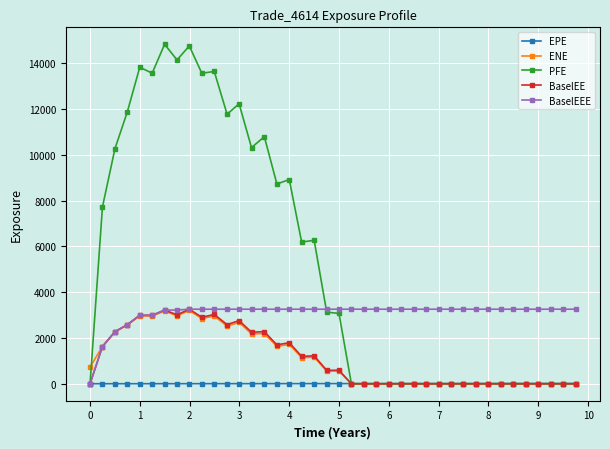

True or false: BaselEEE and ENE cross at least once.

True